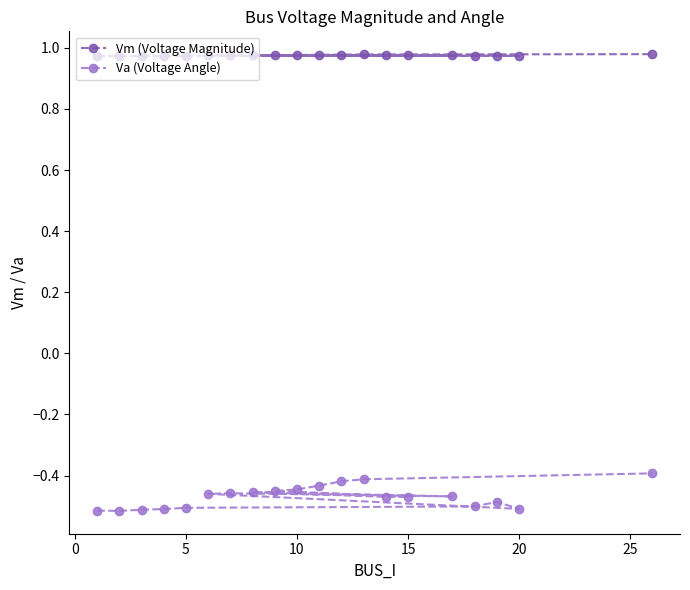

How many Vm (Voltage Magnitude) values are between 0 and 1?

20